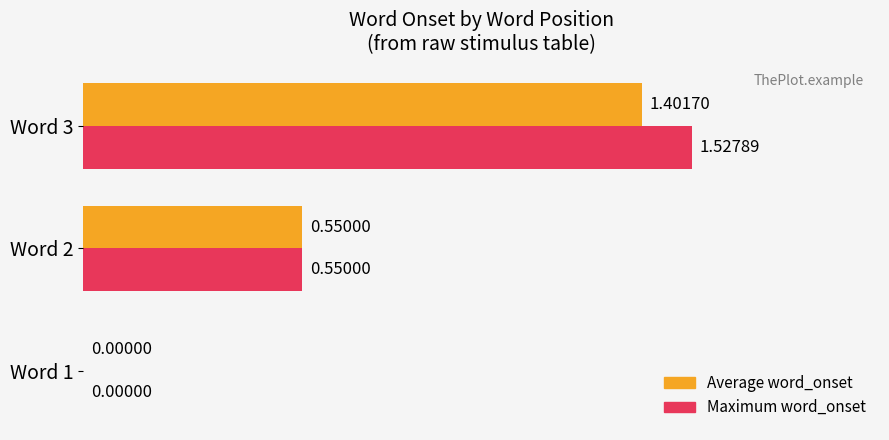

Which series has the largest total across all categories?

Maximum word_onset